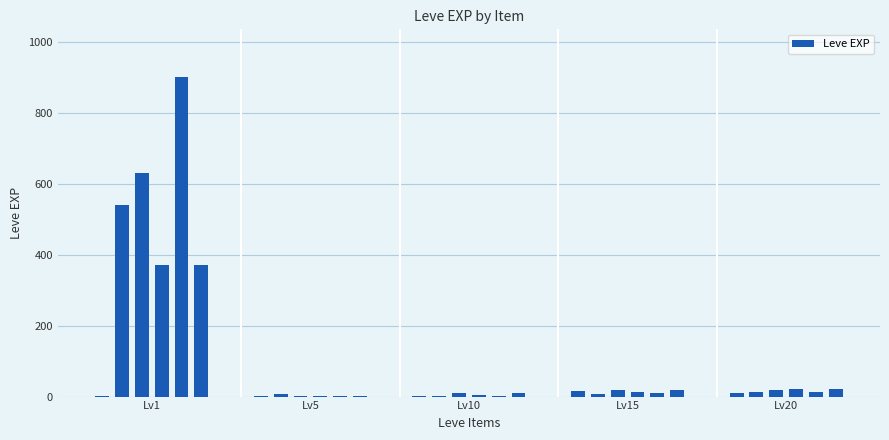

What is the maximum value shown in the chart?

900